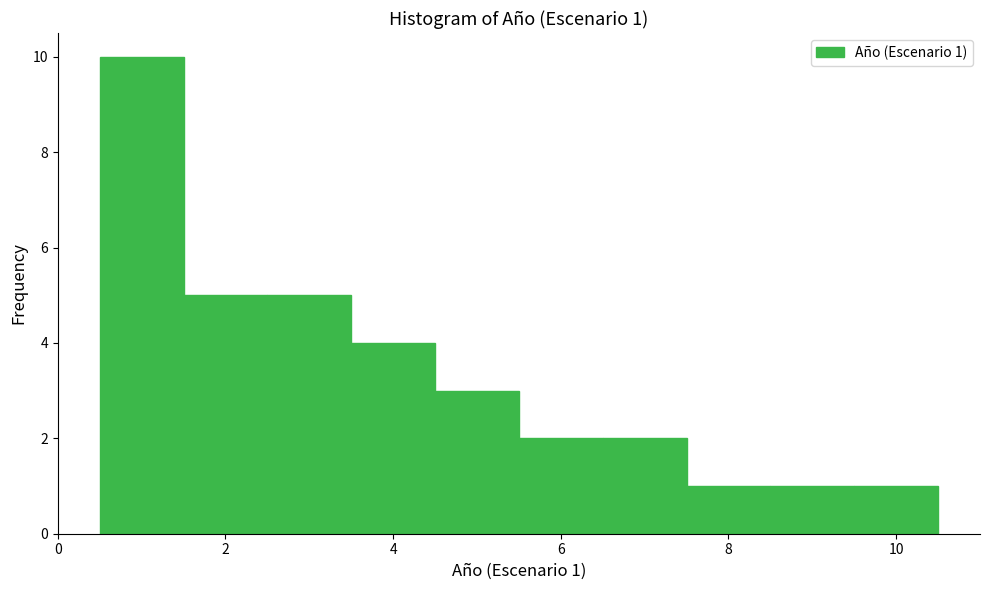

Over which range of the x-axis is the bar tallest?

0.5 to 1.5